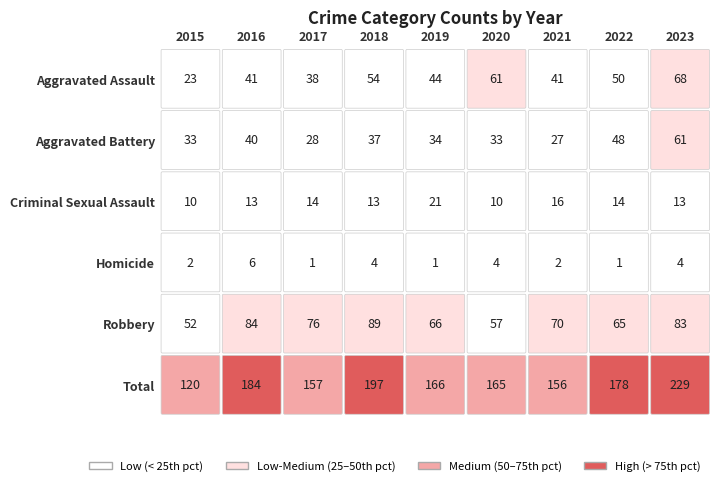

What is the average value of the Aggravated Assault series?

47